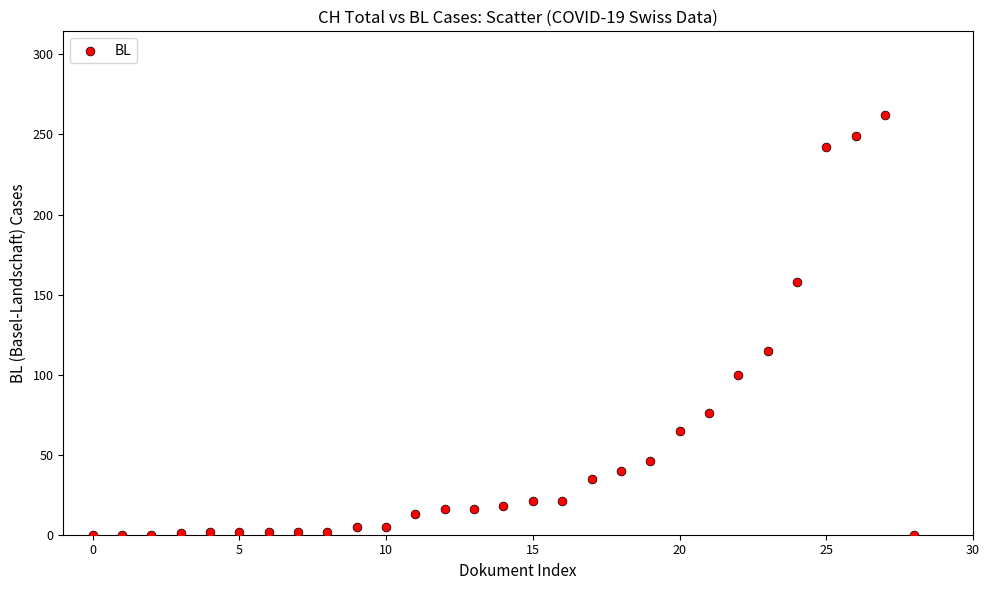

What Y value in the scatter plot is closest to 131?

115